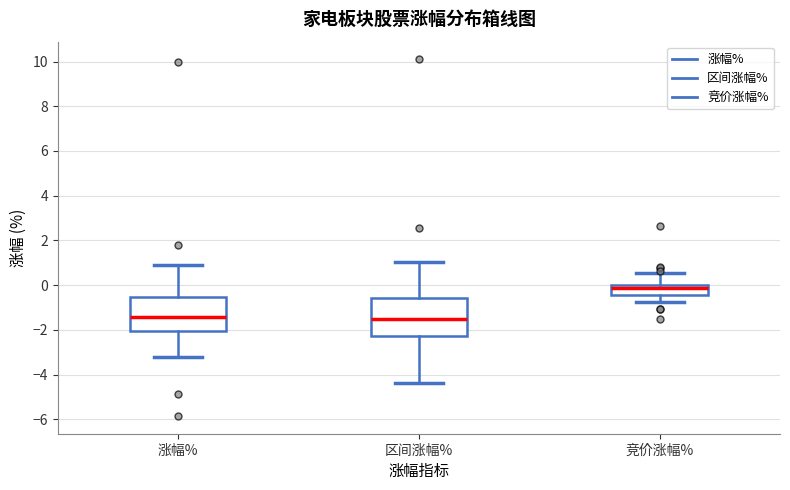

Which box has the highest median line?

竞价涨幅%